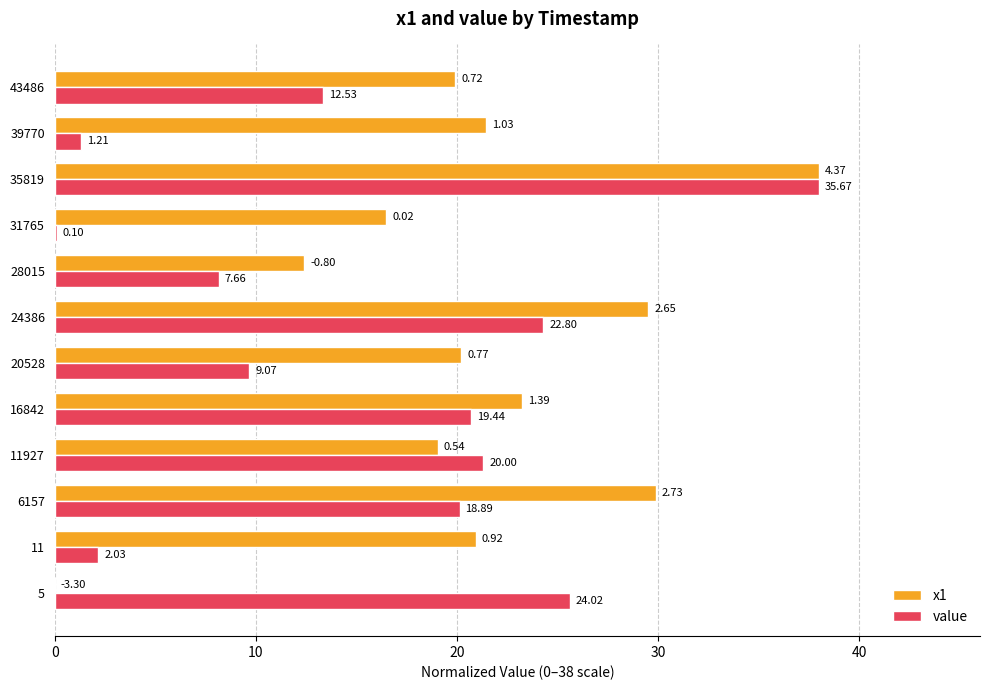

List the series in order of their overall mean, lowest first.

value, x1